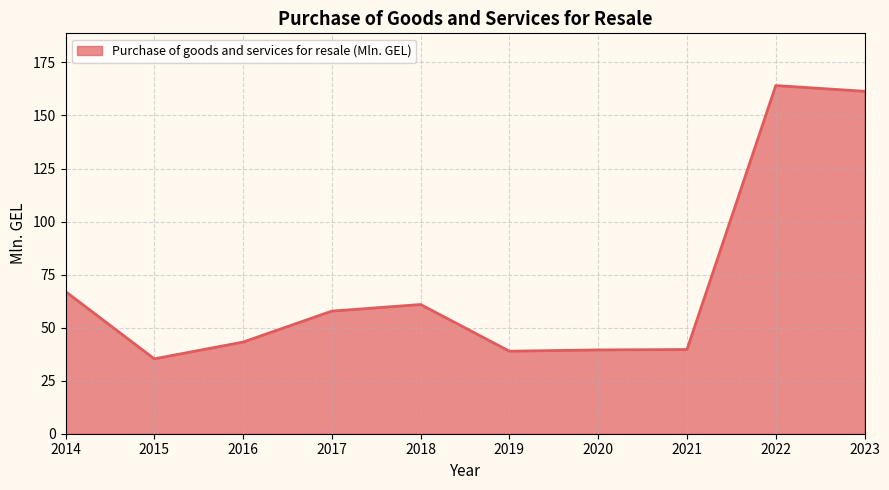

The chart shows a value of 164.1 at 2022. True or false?

True